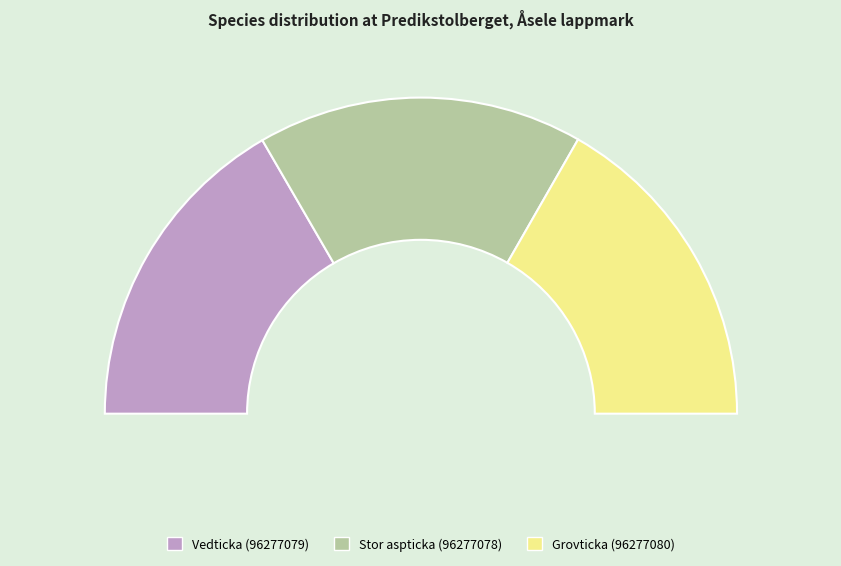

How many slices are in this pie chart?

3